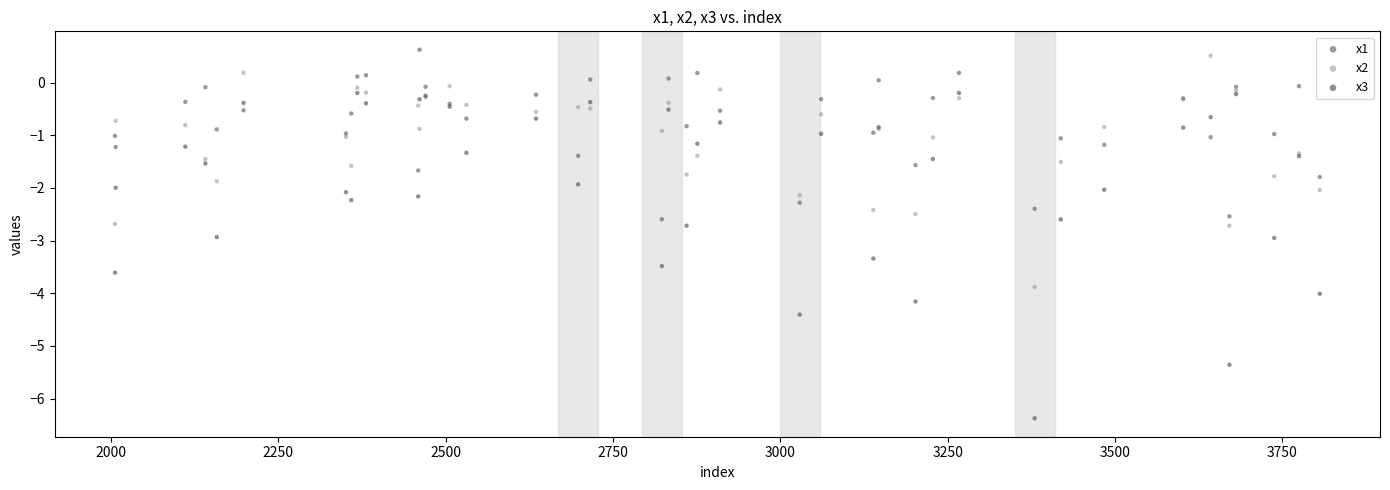

Which series reaches the minimum Y coordinate?

x3